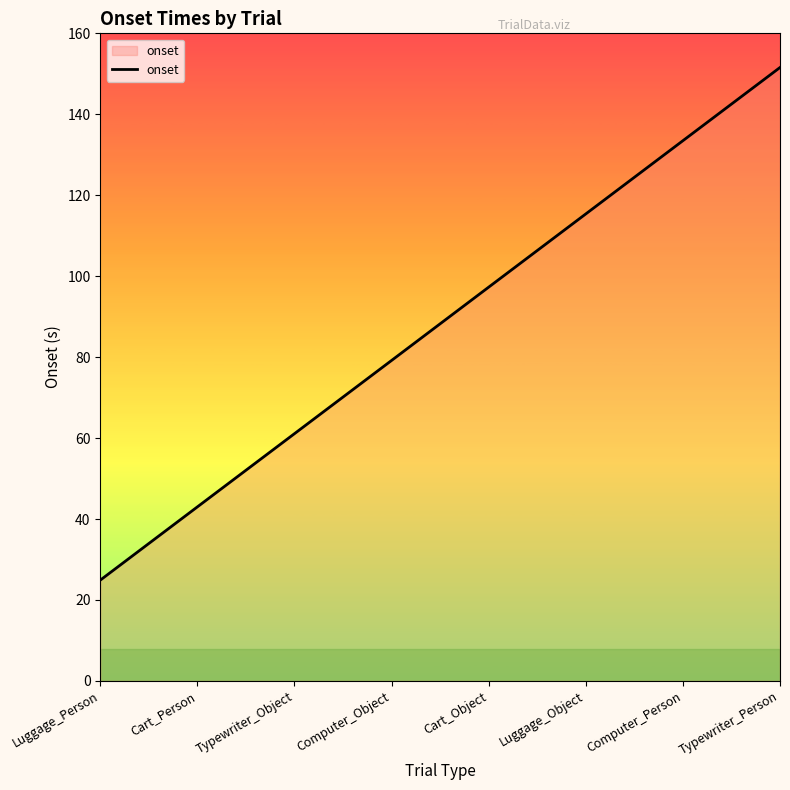

The chart shows a value of 24.9 at Luggage_Person. True or false?

True